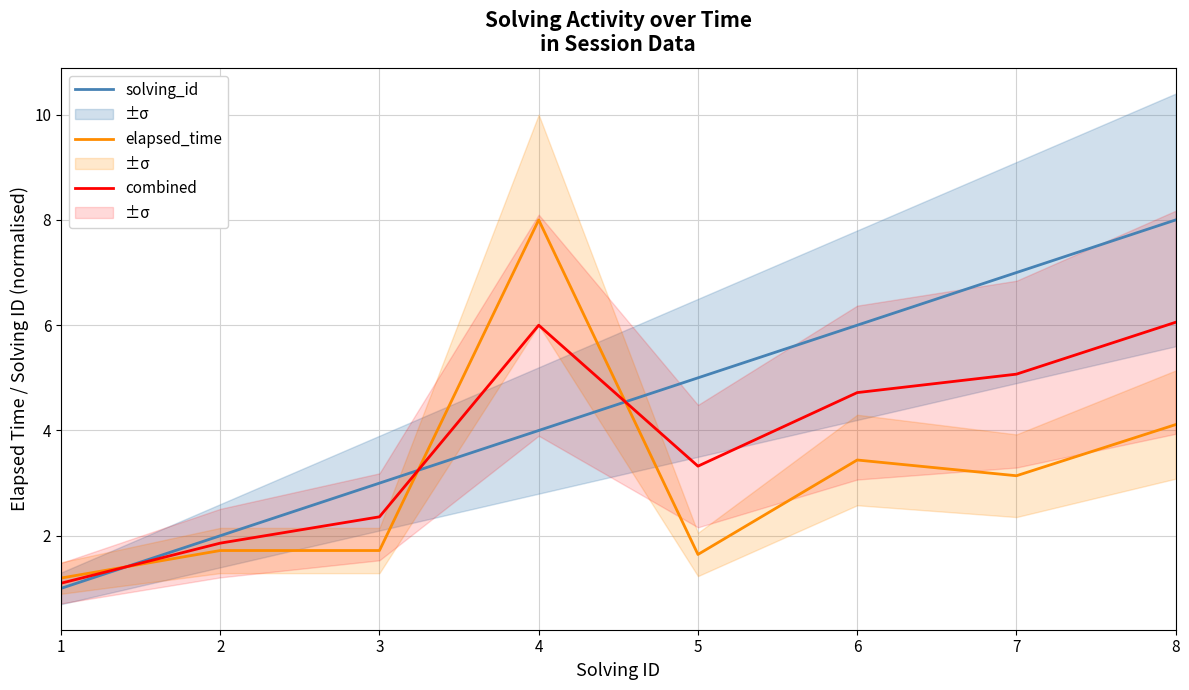

What is the average value of the solving_id series?

4.5